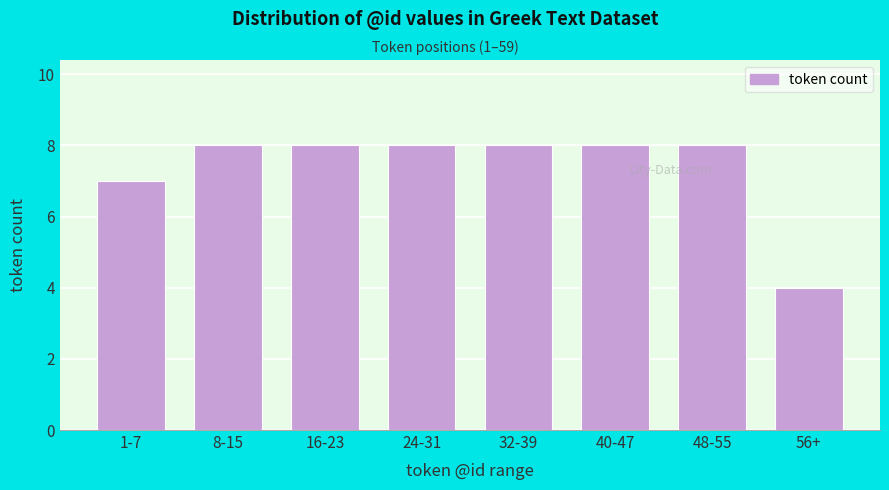

Reading left to right, list all the values displayed in this chart.

1-7=7	8-15=8	16-23=8	24-31=8	32-39=8	40-47=8	48-55=8	56+=4